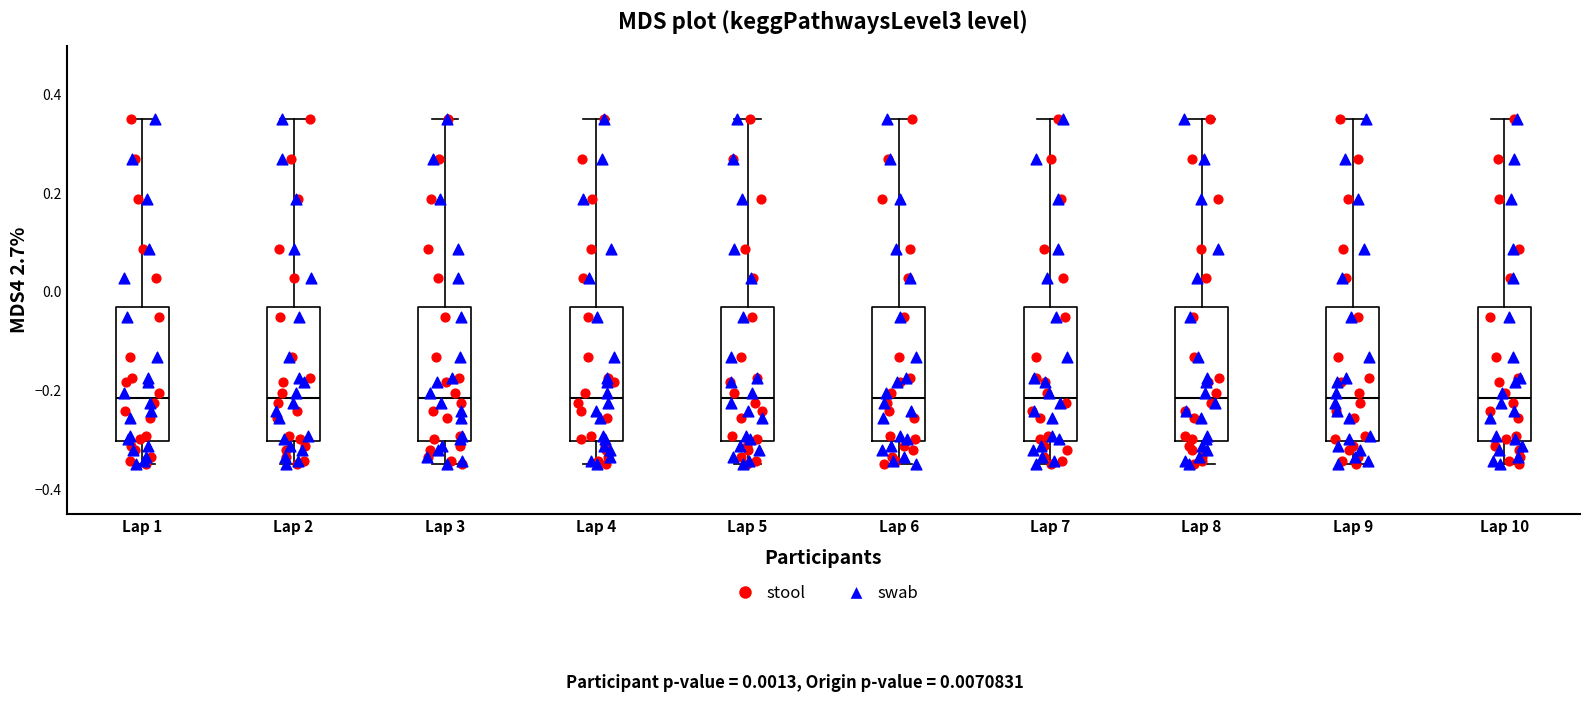

Reading left to right, read every box against the y-axis: the position of its median line, the range the box covers, and the ends of its whiskers. The values are not printed on the chart, so give them approximately, as read against the axis.

Lap 1: median -0.22, box -0.30 to -0.04, whiskers -0.34 to 0.36
Lap 2: median -0.22, box -0.30 to -0.04, whiskers -0.34 to 0.36
Lap 3: median -0.22, box -0.30 to -0.04, whiskers -0.34 to 0.36
Lap 4: median -0.22, box -0.30 to -0.04, whiskers -0.34 to 0.36
Lap 5: median -0.22, box -0.30 to -0.04, whiskers -0.34 to 0.36
Lap 6: median -0.22, box -0.30 to -0.04, whiskers -0.34 to 0.36
Lap 7: median -0.22, box -0.30 to -0.04, whiskers -0.34 to 0.36
Lap 8: median -0.22, box -0.30 to -0.04, whiskers -0.34 to 0.36
Lap 9: median -0.22, box -0.30 to -0.04, whiskers -0.34 to 0.36
Lap 10: median -0.22, box -0.30 to -0.04, whiskers -0.34 to 0.36